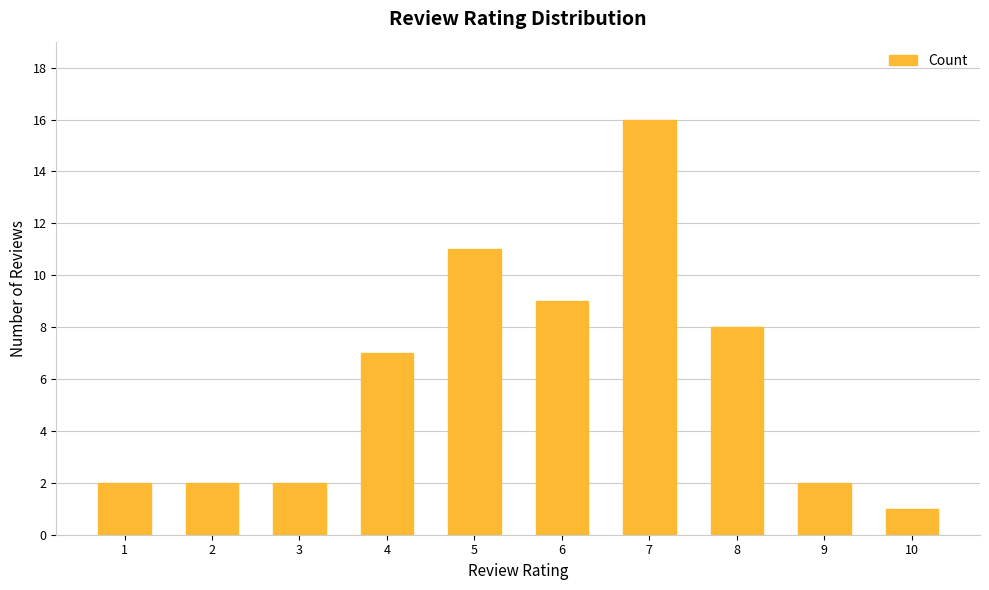

What is the value of the 8th bar from the left?

8